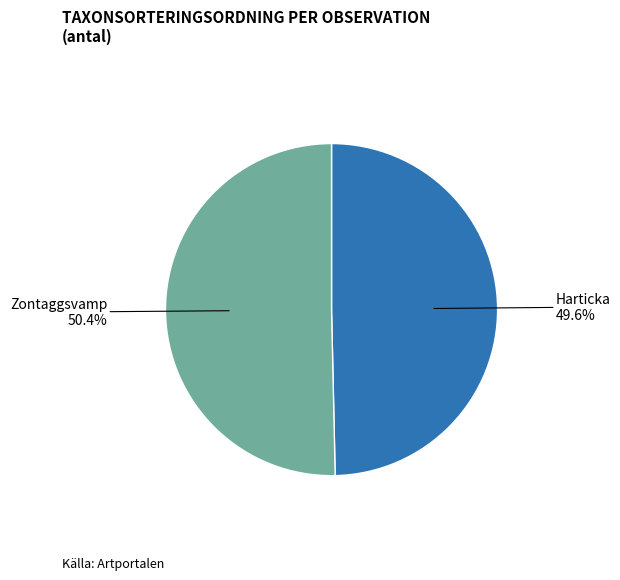

What is the ratio of the value at Harticka to the value at Zontaggsvamp?

1.0